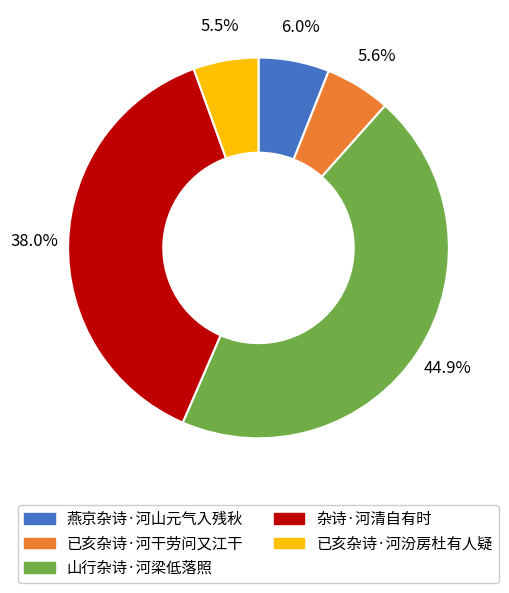

Count the number of slices in the pie.

5